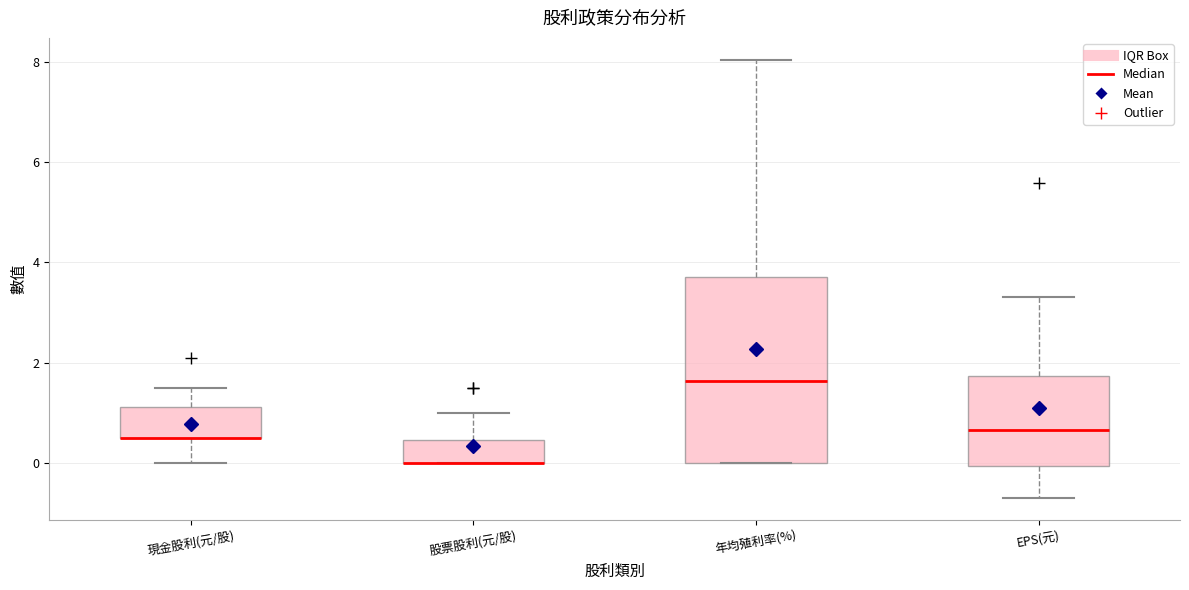

Reading left to right, transcribe this box plot: for each box, give where its median line is, the range the box spans, and where its two whiskers end, as read against the y-axis. The values are not printed on the chart, so give them approximately, as read against the axis.

現金股利(元/股): median 0.6 (drawn on the box's lower edge), box 0.6 to 1.2, whiskers 0.0 to 1.6
股票股利(元/股): median 0.0 (drawn on the box's lower edge), box 0.0 to 0.4, whiskers 0.0 to 1.0
年均殖利率(%): median 1.6, box 0.0 to 3.8, whiskers 0.0 to 8.0
EPS(元): median 0.6, box 0.0 to 1.8, whiskers -0.6 to 3.4